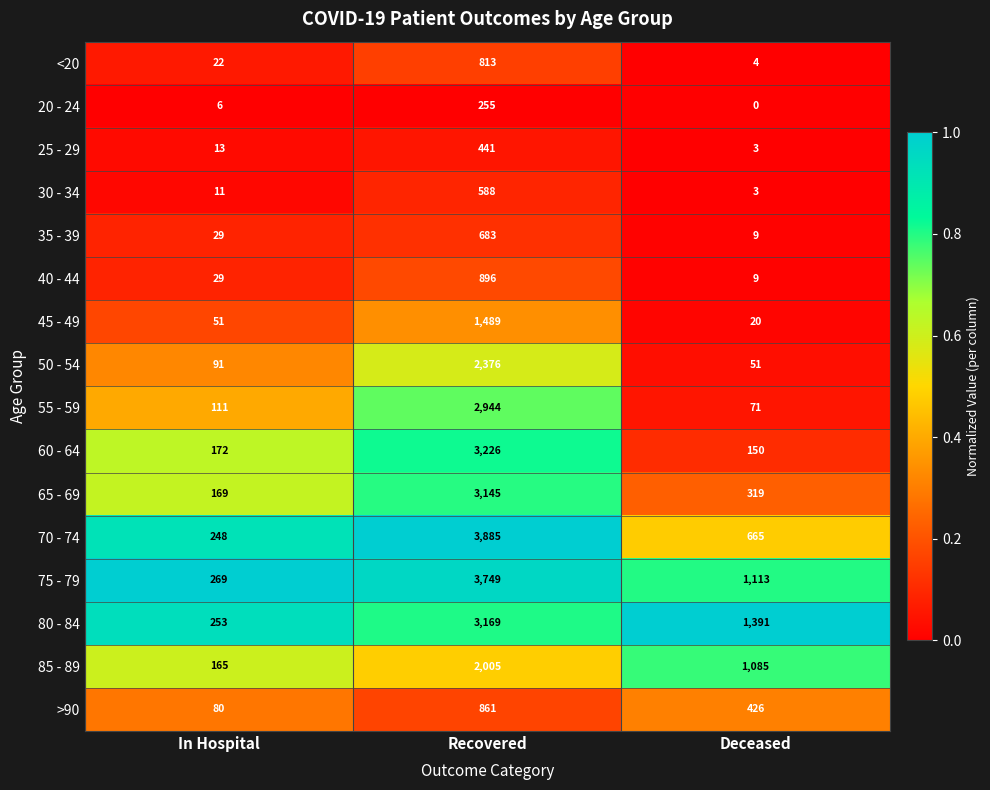

Rank the categories by 45 - 49 value from lowest to highest.

Deceased, In Hospital, Recovered